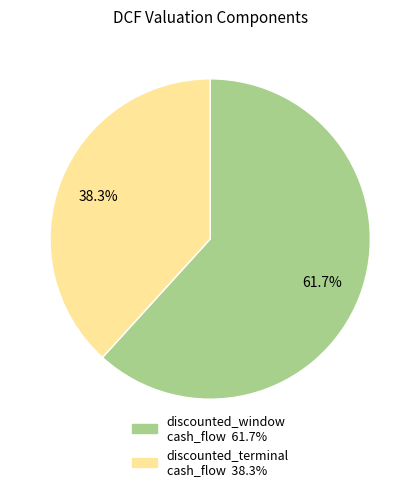

Is there any slice that represents more than half of the pie?

Yes